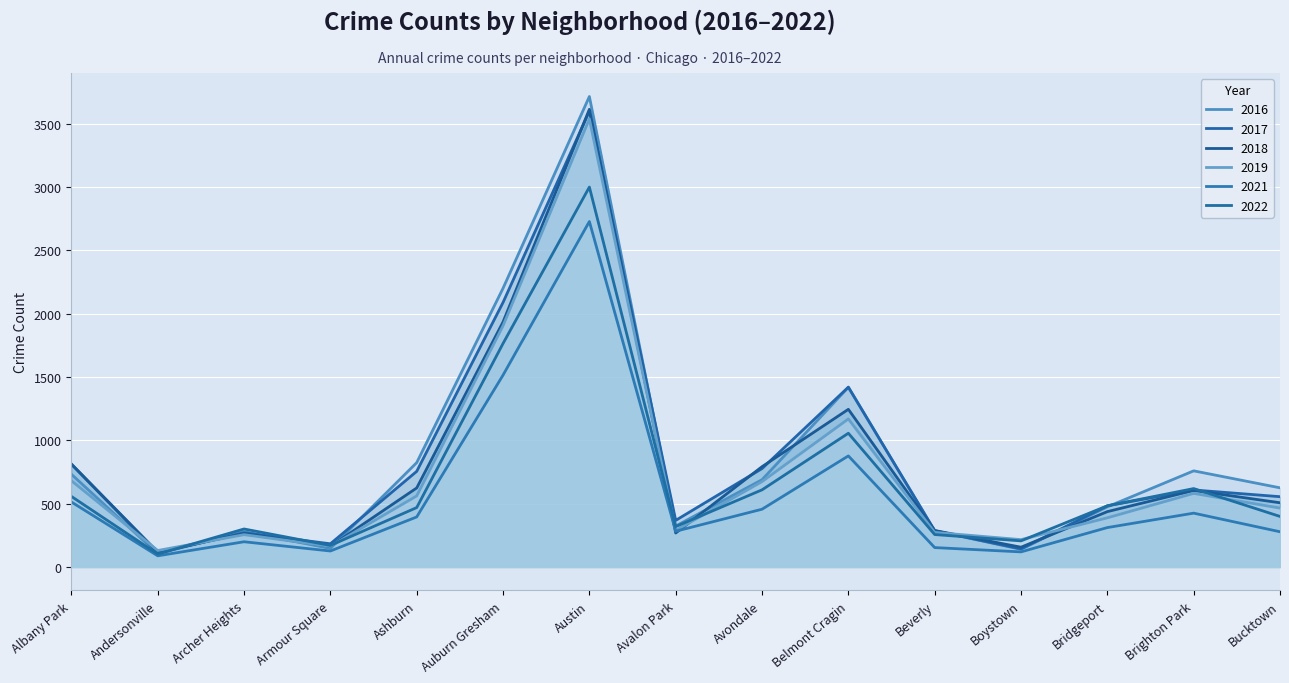

Which series has the widest spread of values?

2016